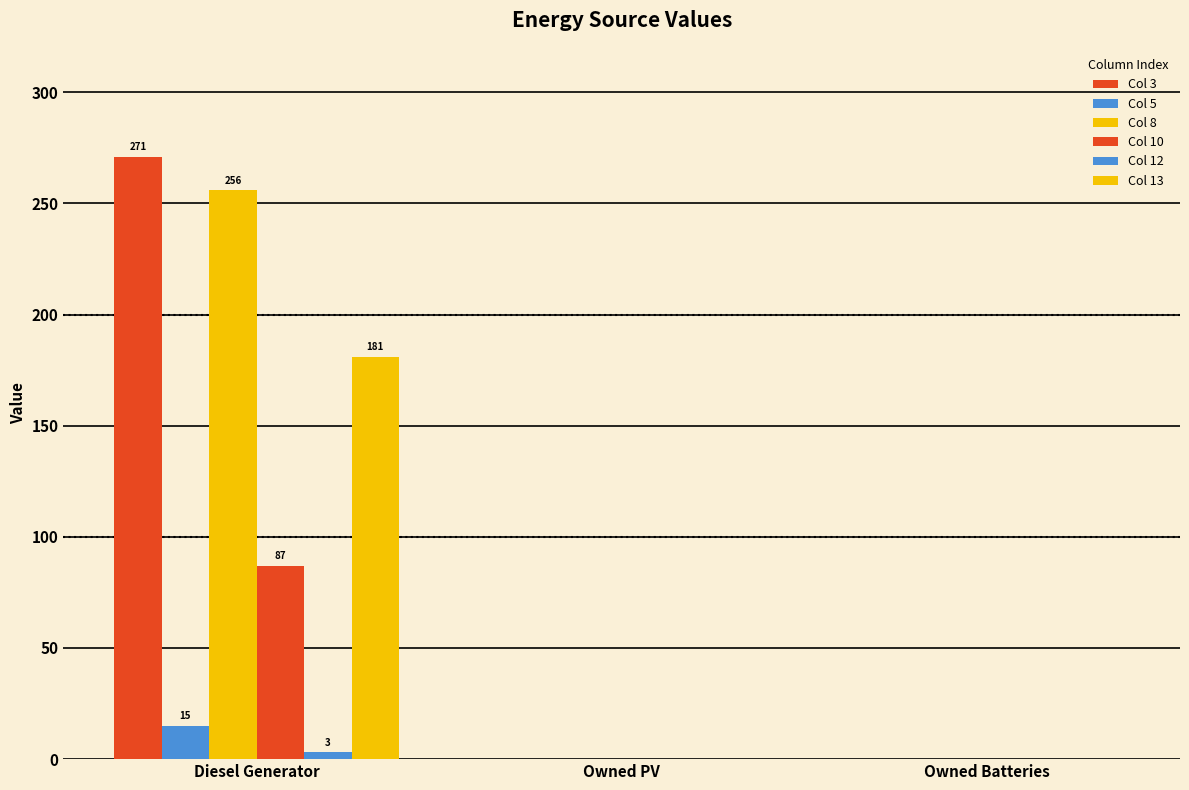

Is it true that Col 3 equals -175 at Owned PV?

False